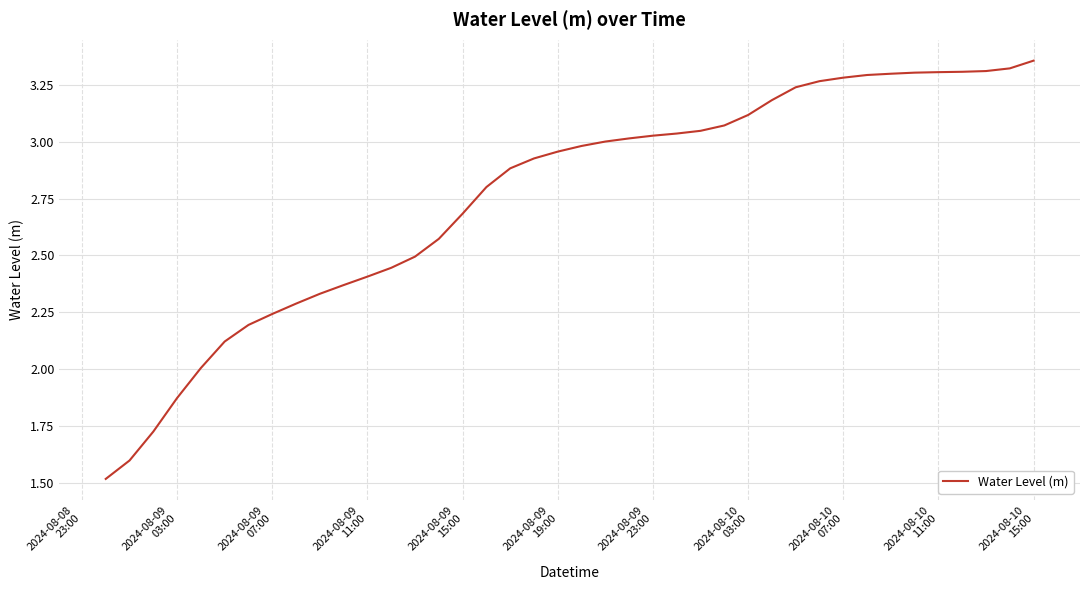

What is the smallest value displayed?

1.5